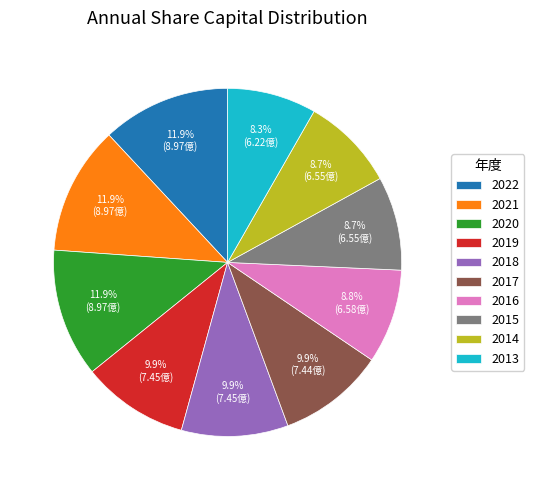

To the nearest percent, what is the average slice percentage?

10%